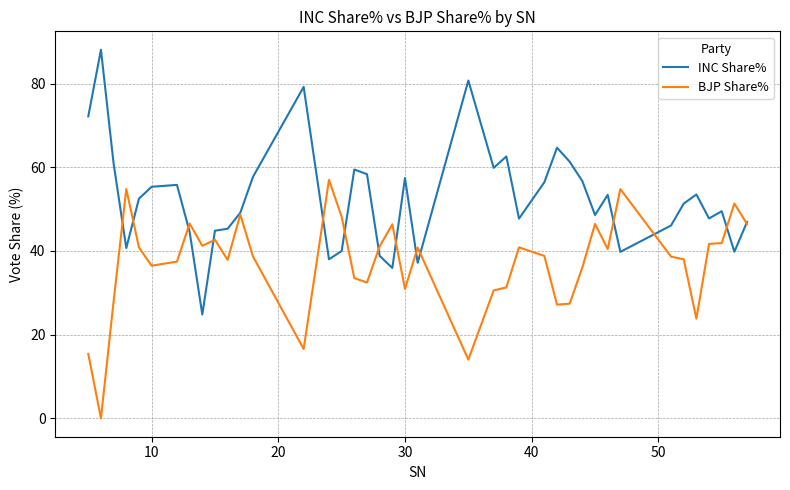

Which series has the largest total across all categories?

INC Share%